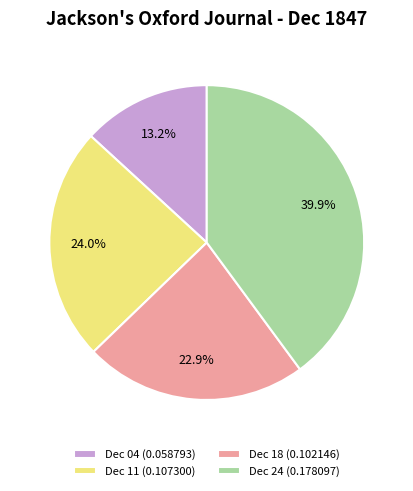

What portion of the pie excludes Dec 11 (0.107300)?

76.0%